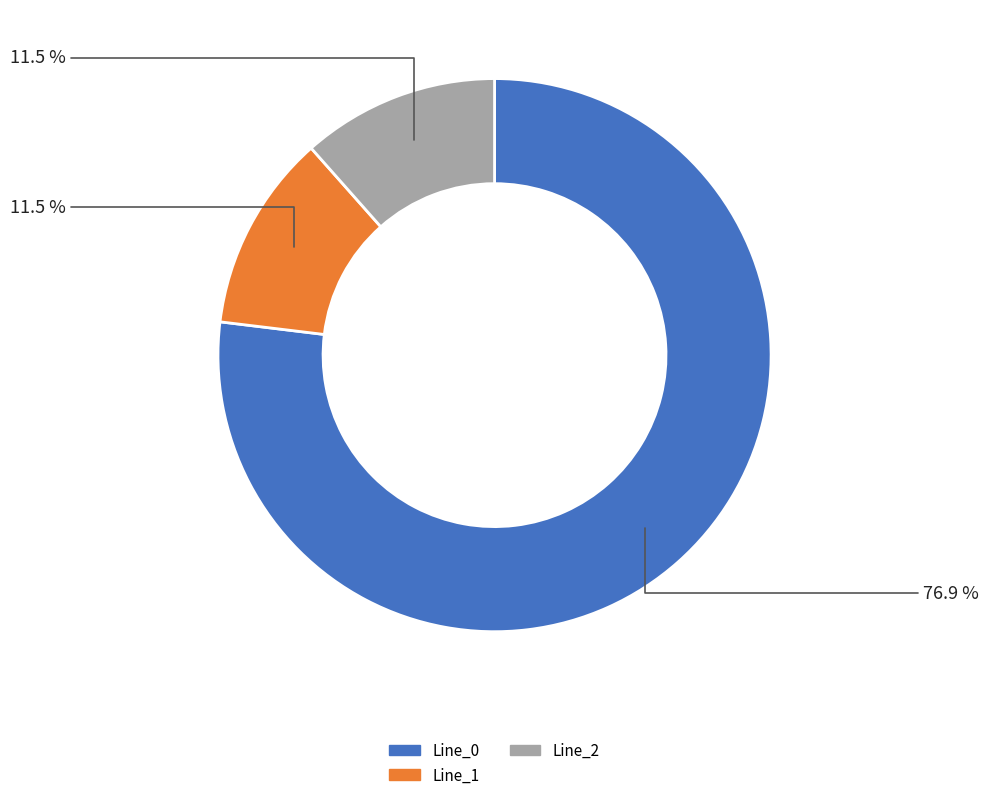

How many slices are in this pie chart?

3